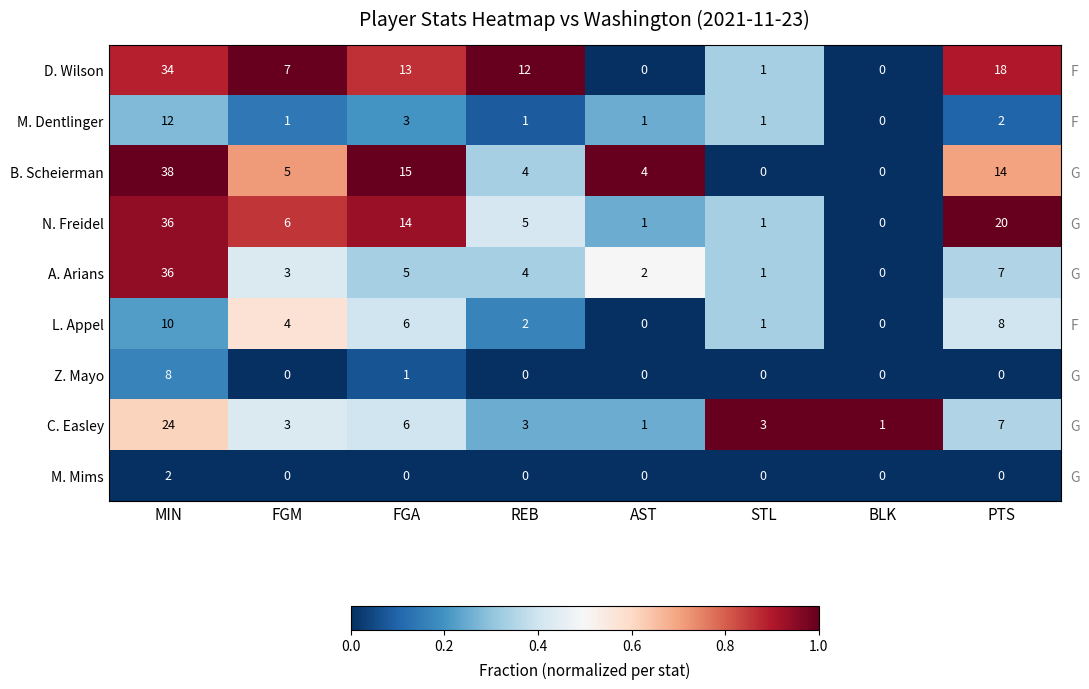

Is it true that Z. Mayo equals 0.0 at BLK?

True